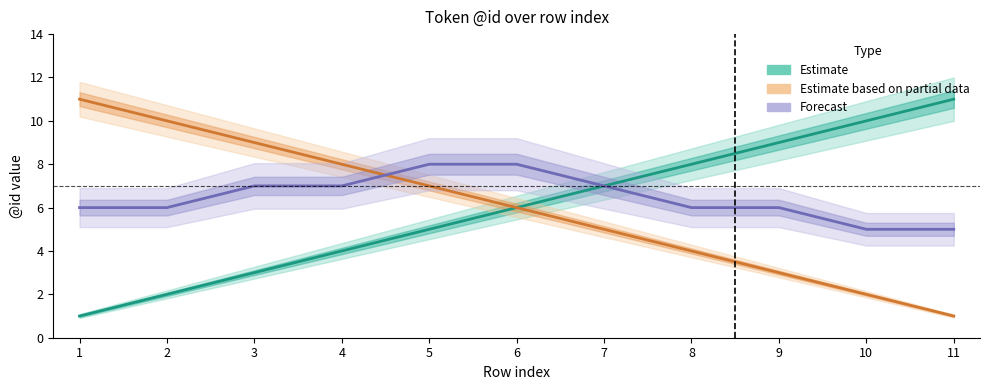

How many lines are shown in the chart?

3